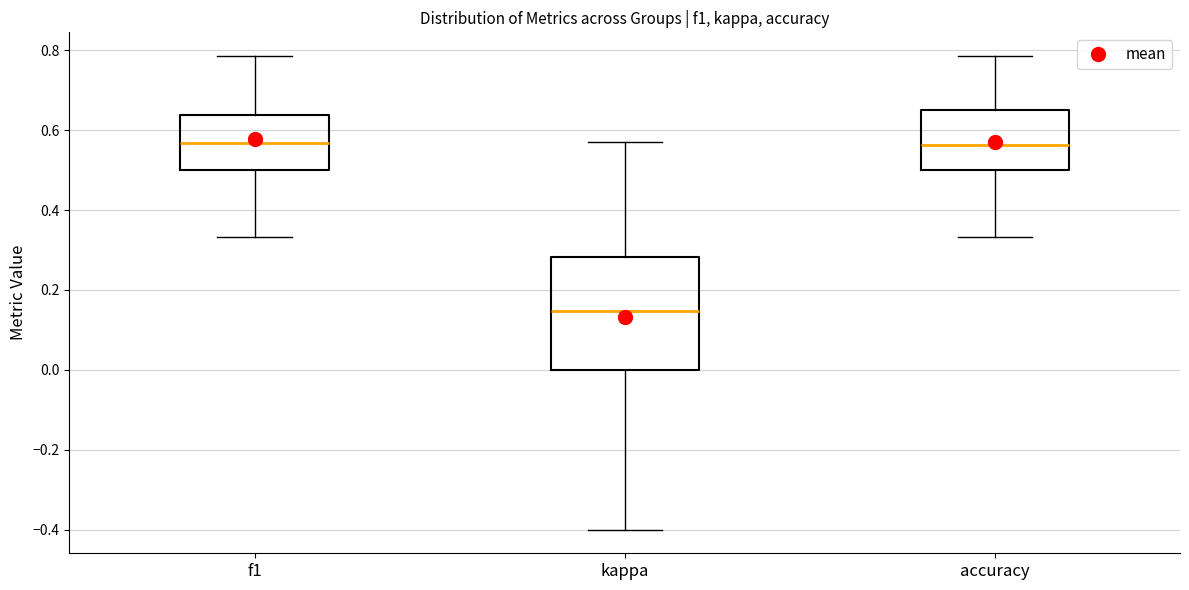

Which box has the lowest median line?

kappa